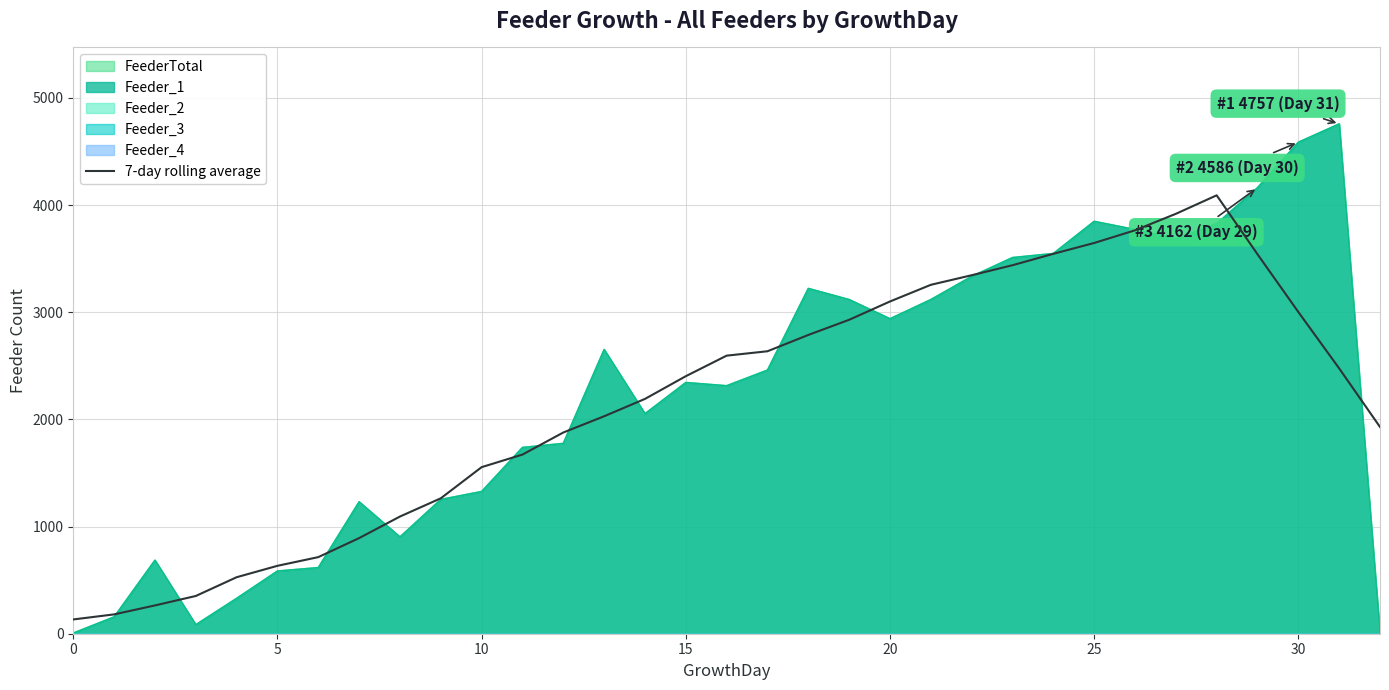

What is the label of the 7th point from the right?

26